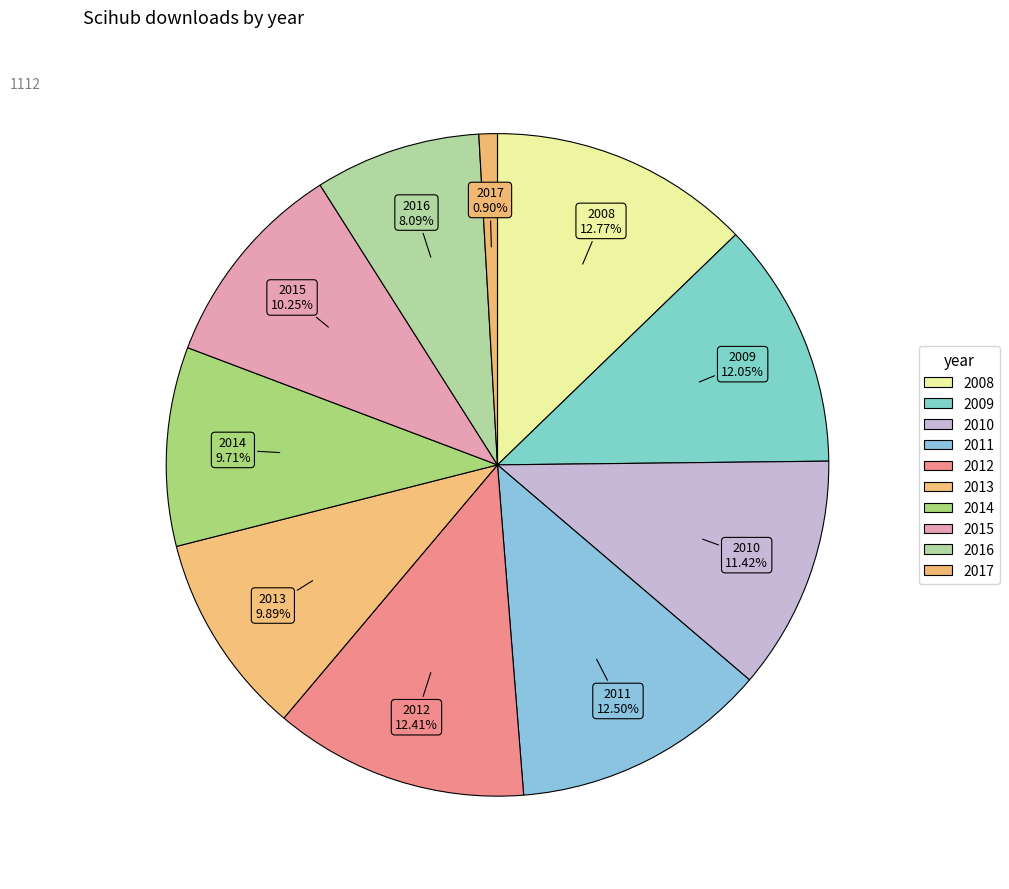

What percentage is the 2008 slice, to the nearest percent?

13%